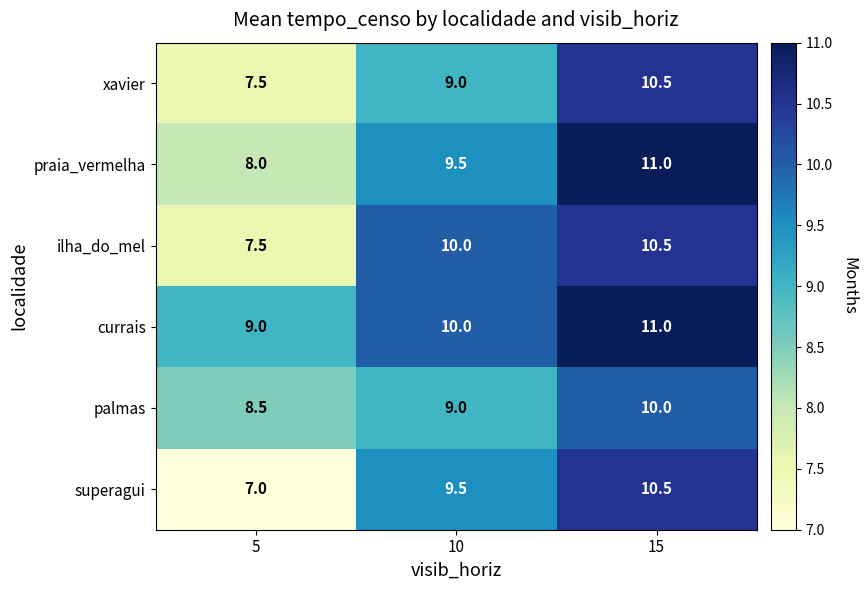

Where is xavier nearest to the value 9?

10